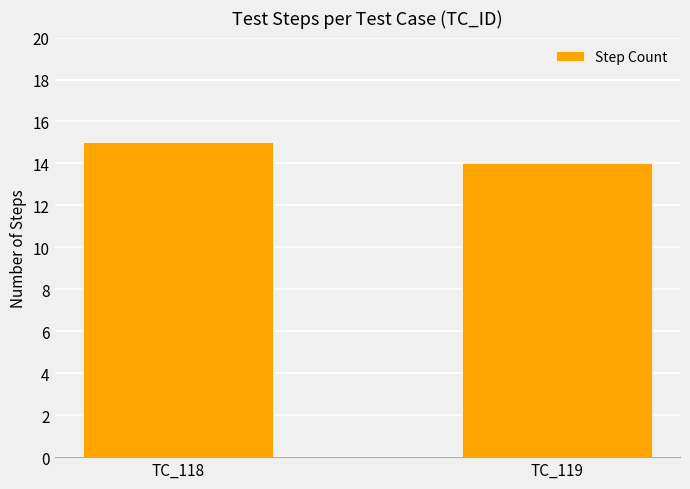

True or false: the data shows 14 at TC_119.

True